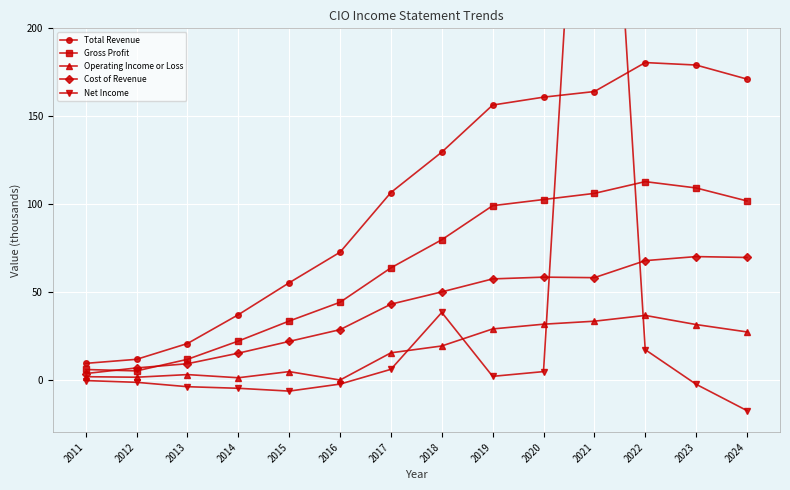

True or false: Operating Income or Loss and Gross Profit cross at least once.

False